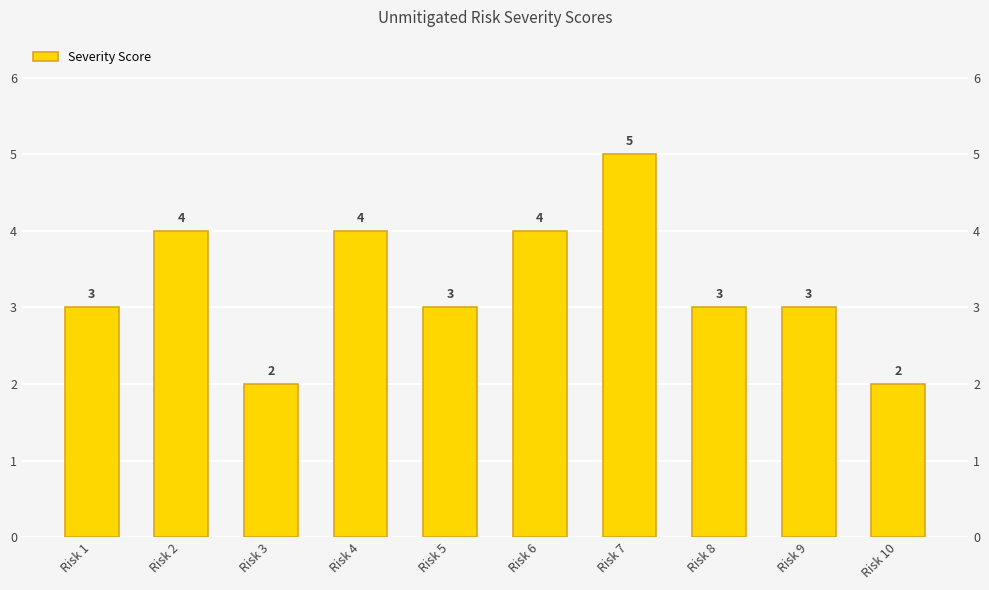

The chart shows a value of 4 at Risk 8. True or false?

False